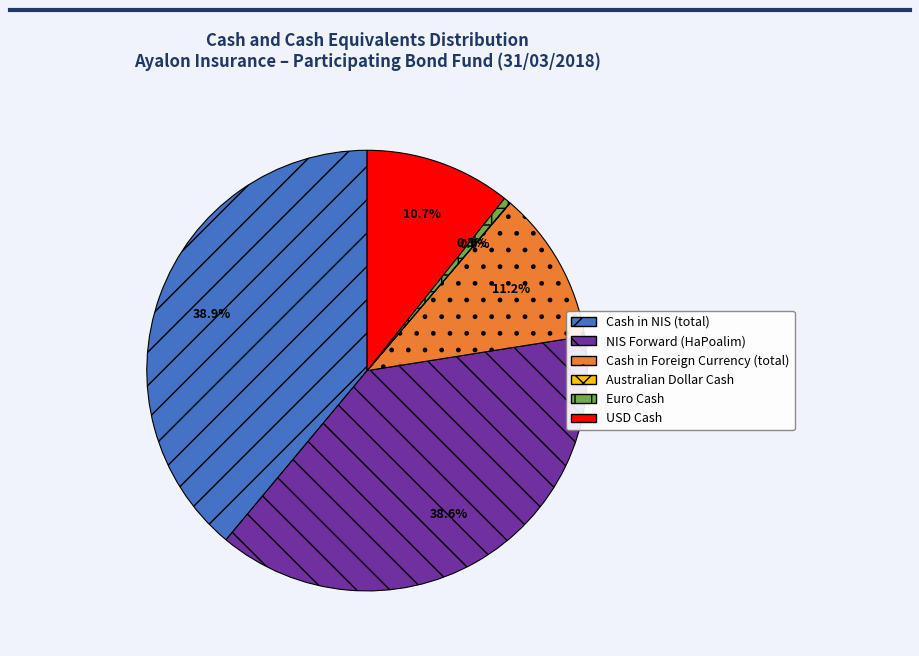

Combined, what portion of the pie is Cash in Foreign Currency (total) and NIS Forward (HaPoalim)?

49.8%